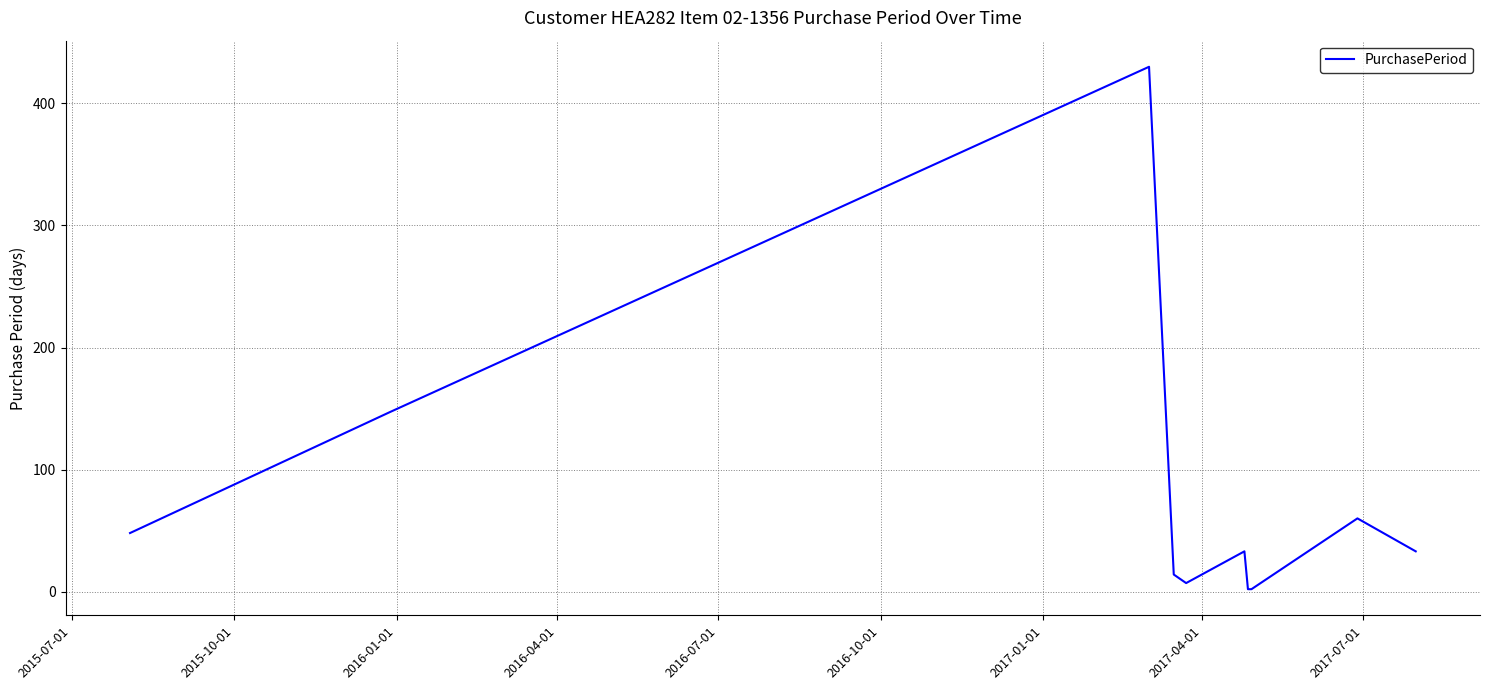

What is the maximum value shown in the chart?

430